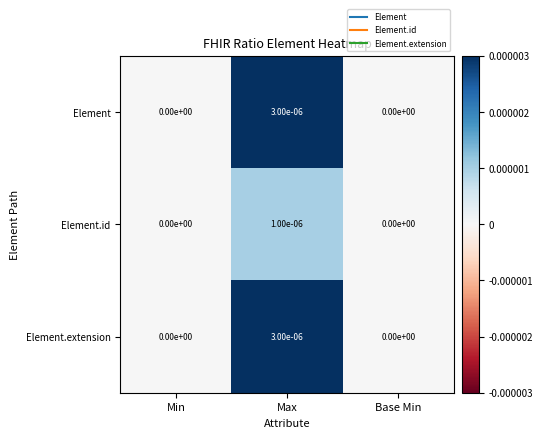

Which category has the highest value in the Element.extension series?

Max